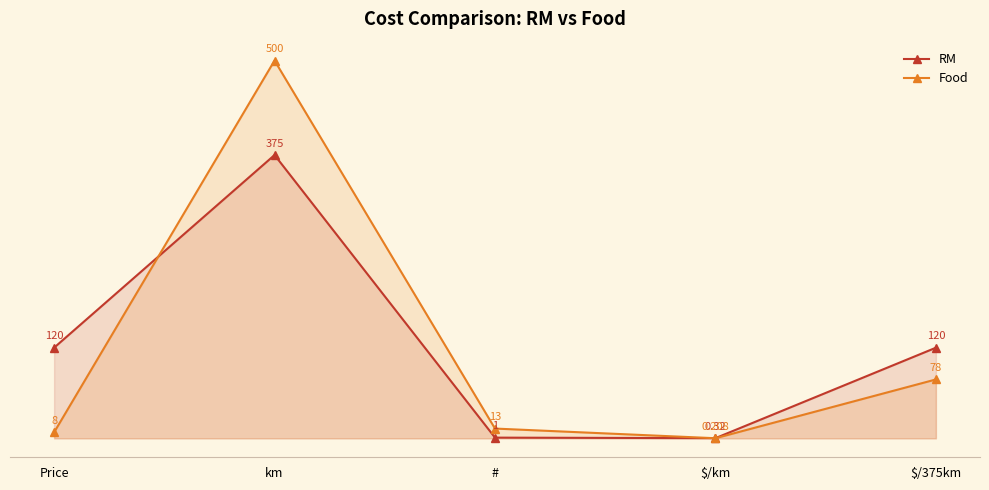

List the series in order of their overall mean, lowest first.

Food, RM